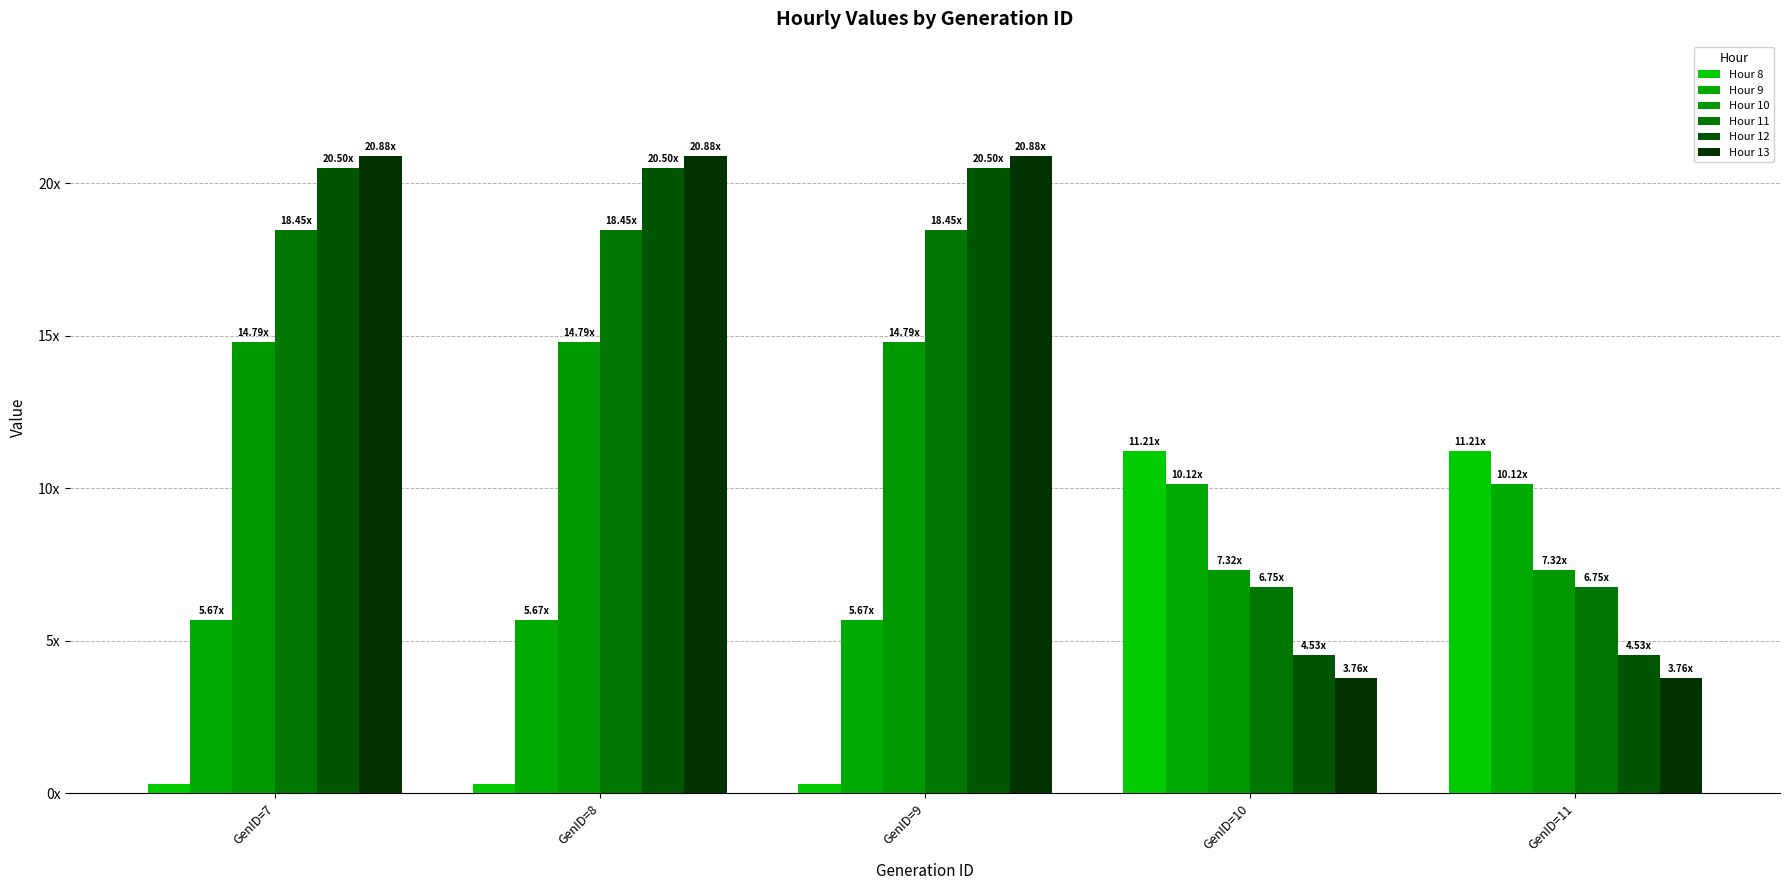

What is the difference between the highest and lowest values at GenID=8?

20.6